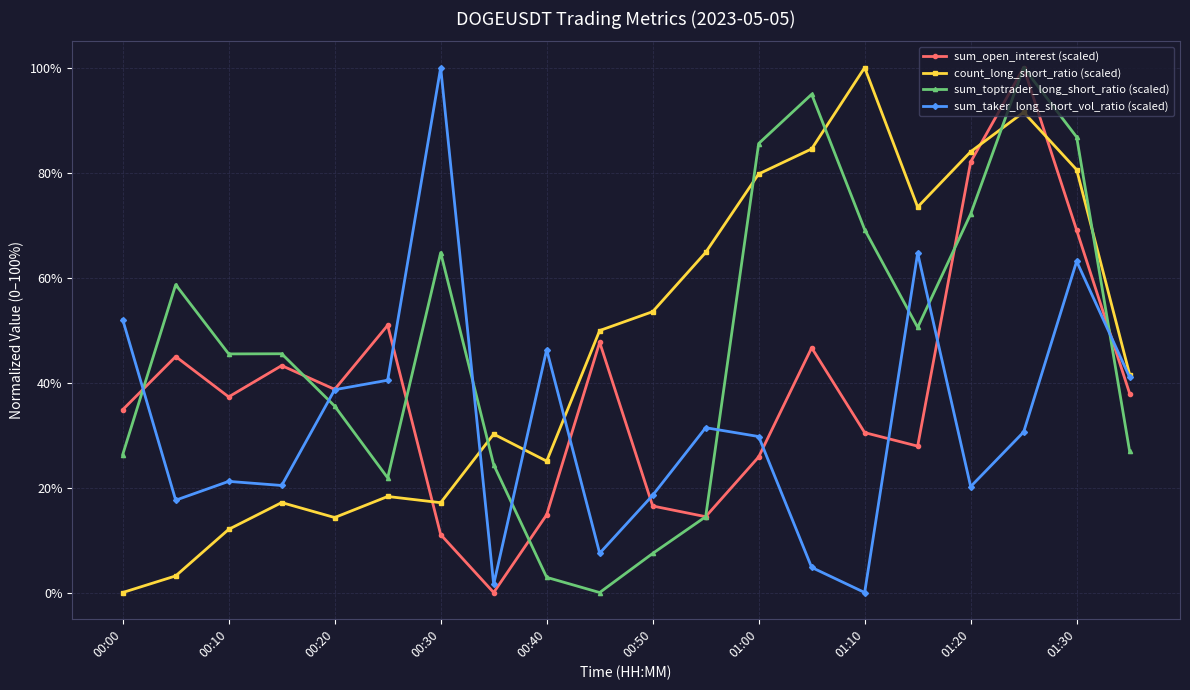

What is the difference between the second highest and minimum values in the sum_open_interest (scaled) series?

82.0